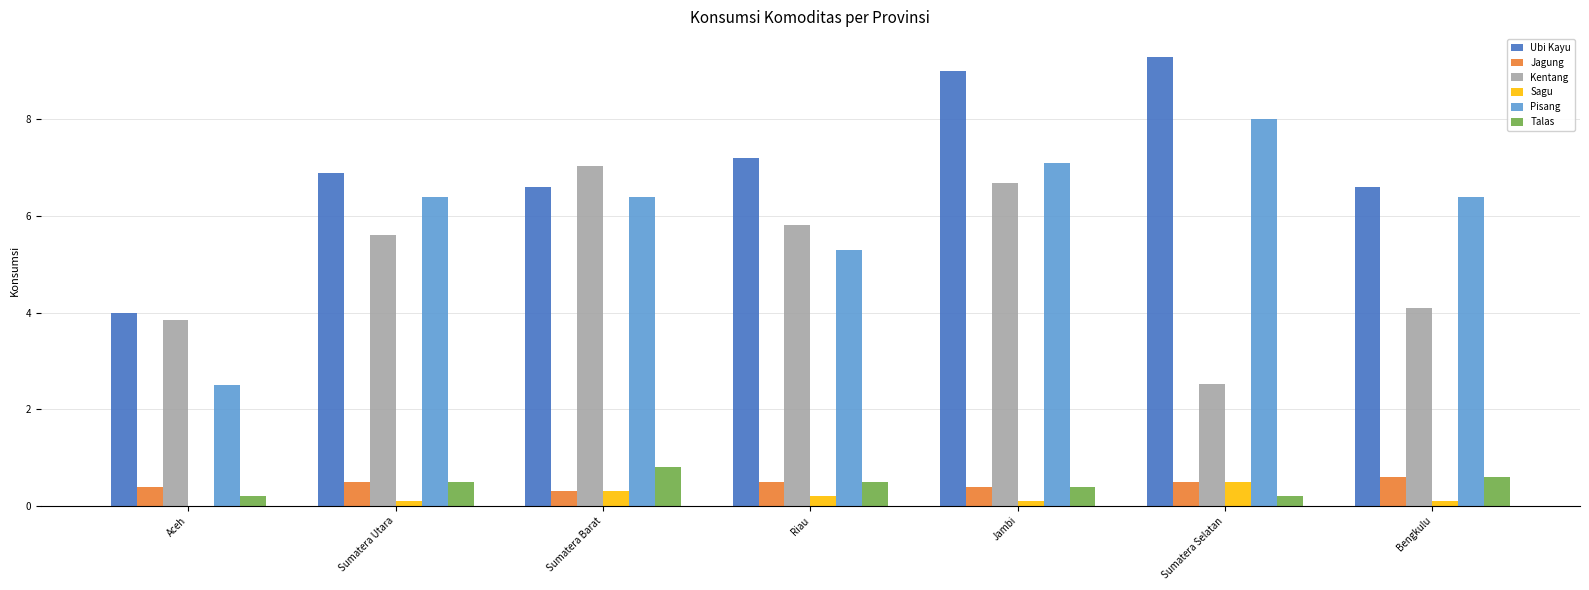

What are all the series names shown in the legend?

Ubi Kayu, Jagung, Kentang, Sagu, Pisang, Talas